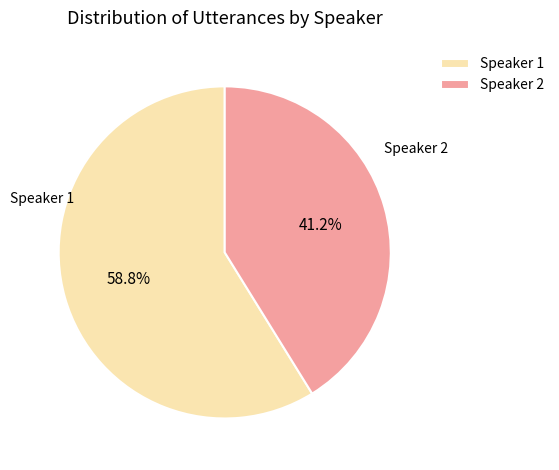

Which category has the biggest portion of the pie?

Speaker 1